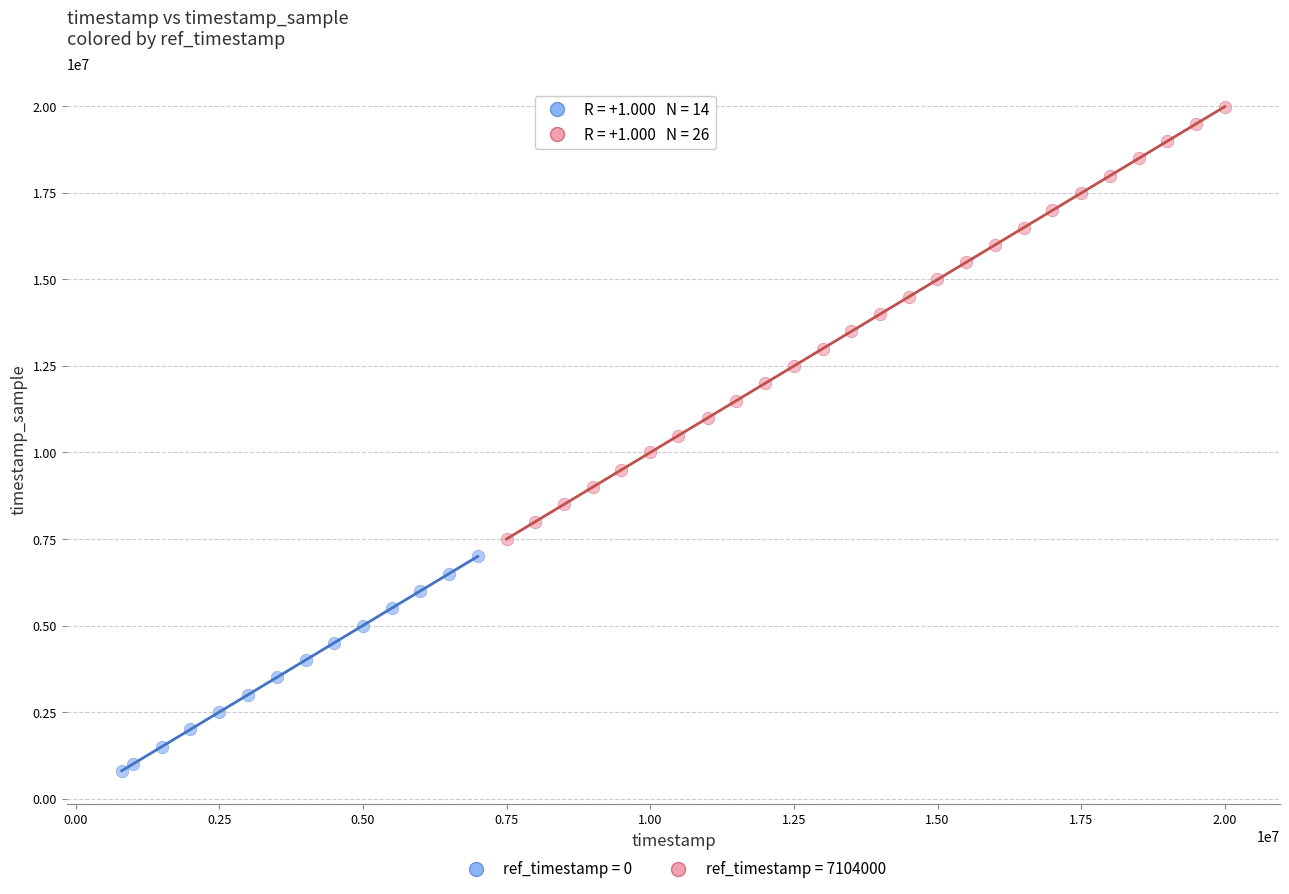

Which series contains the lowest Y value?

ref_timestamp = 0